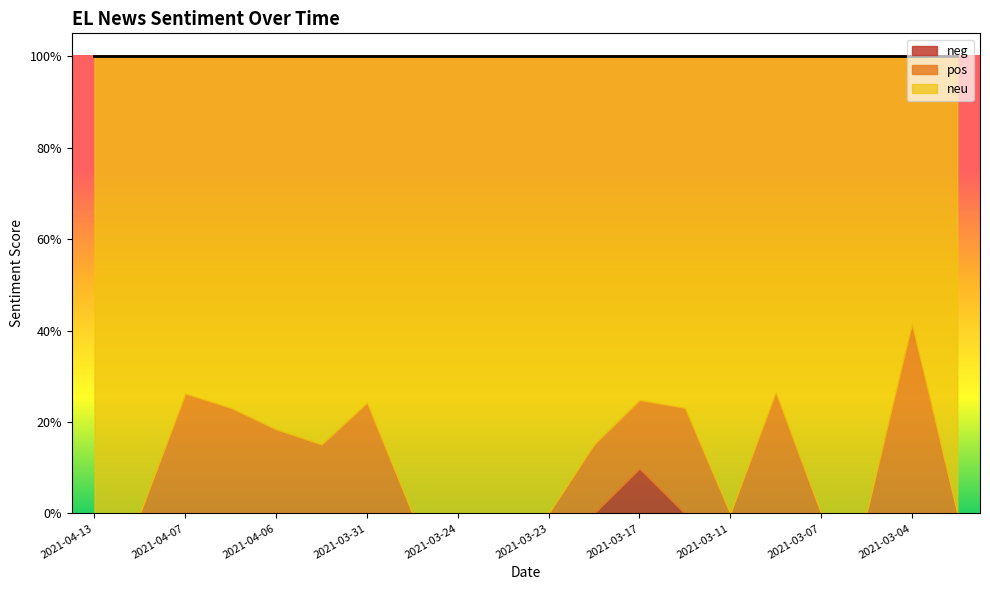

What is the difference between the maximum and second lowest values in the pos series?

0.4